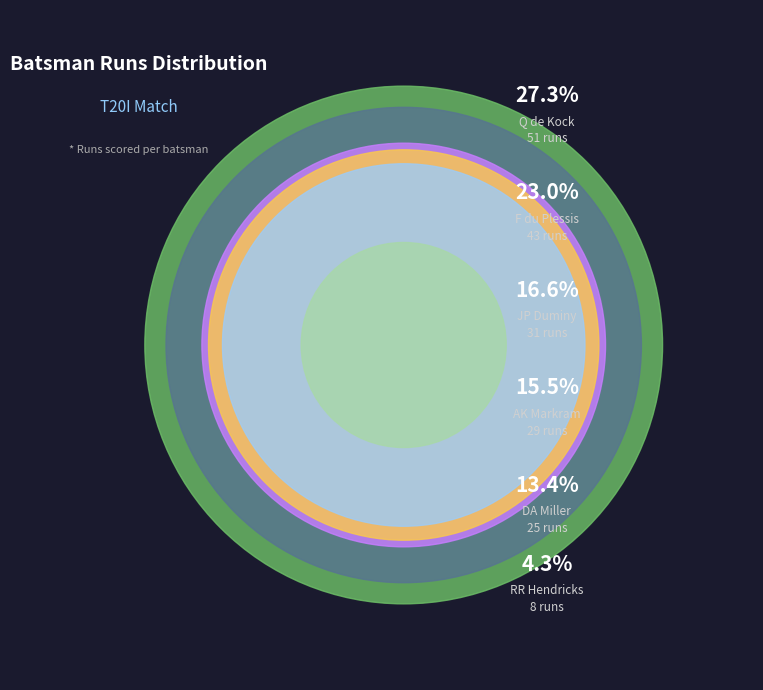

Combined, do AK Markram and JP Duminy account for over 50%?

No